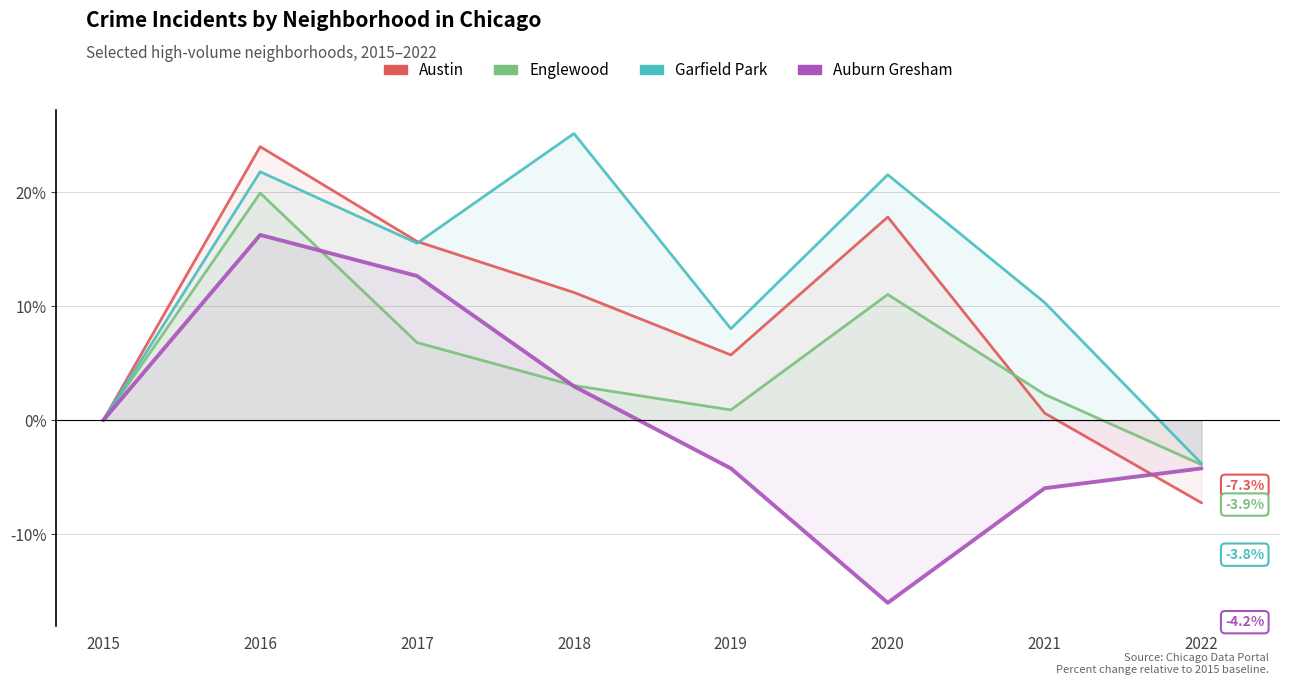

The Garfield Park series shows 0.0 at 2015. True or false?

True